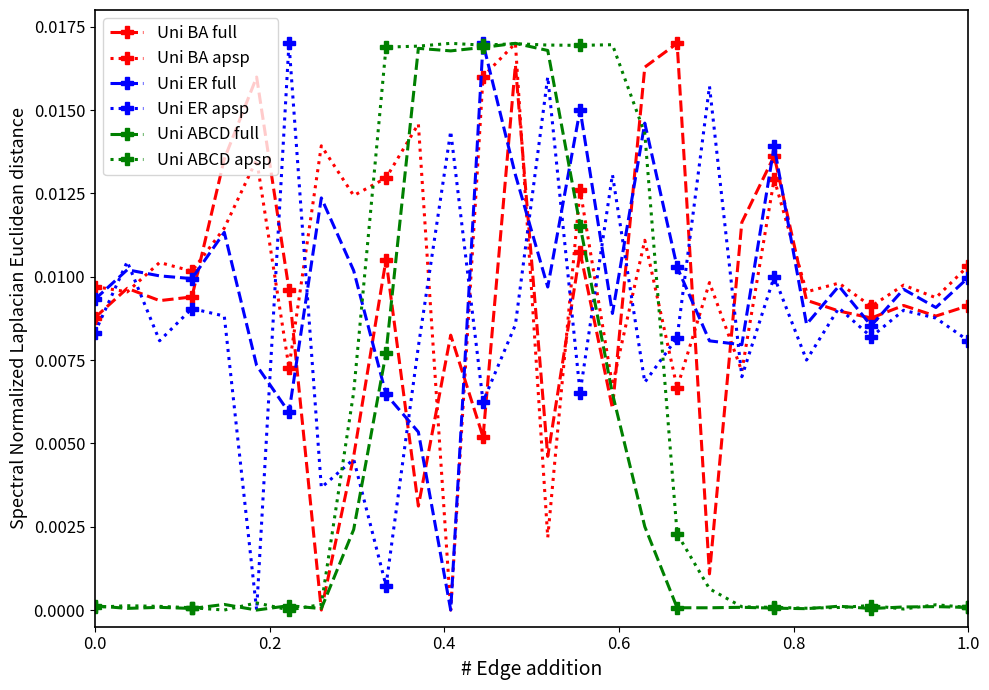

How many lines are shown in the chart?

6